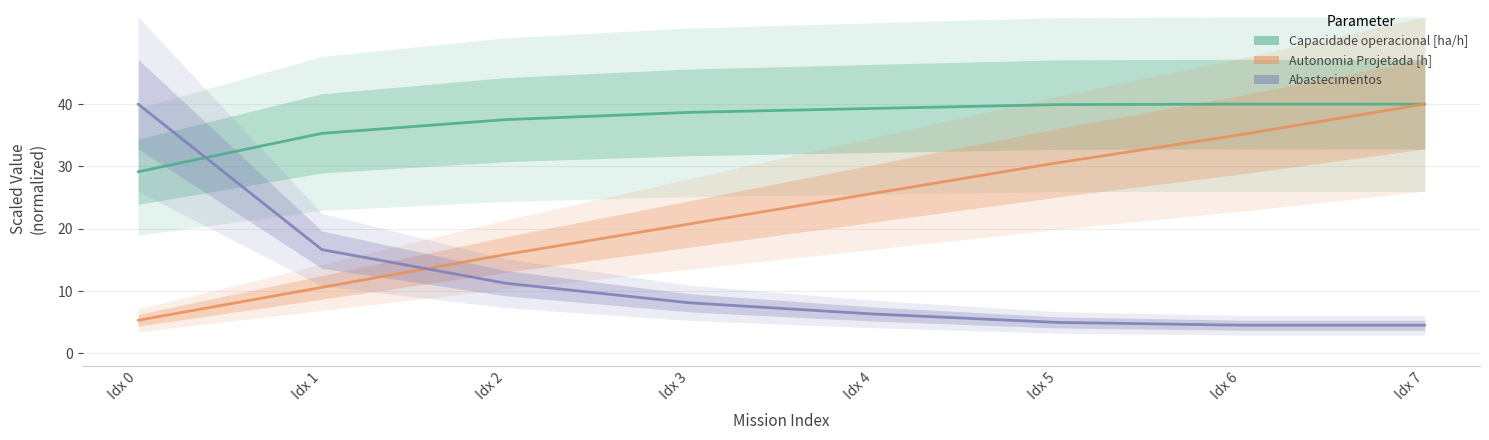

Between Idx 0 and Idx 7, which series saw the biggest shift?

Abastecimentos